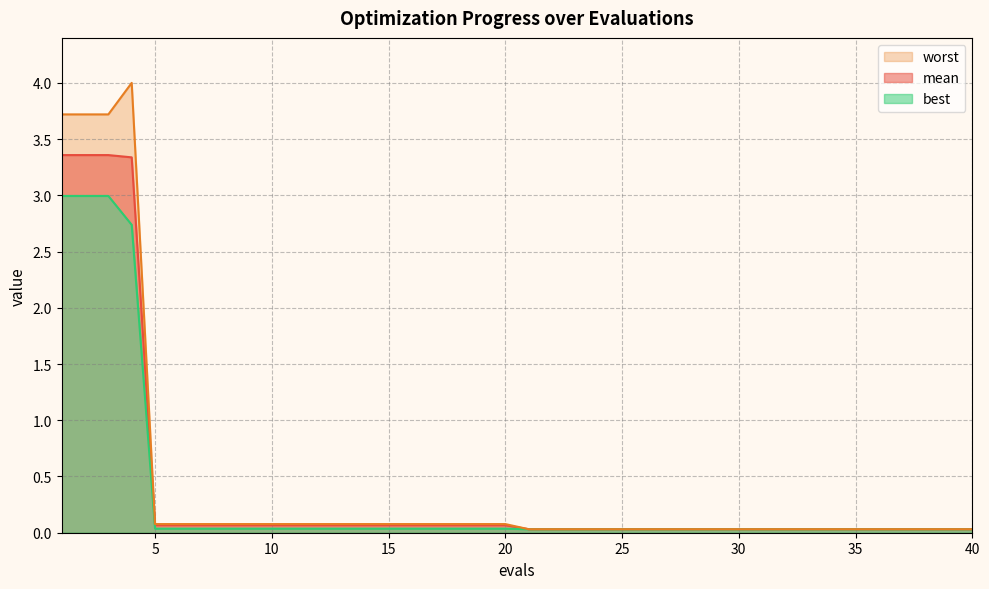

What is the value of the best point at the 3rd from the left?

3.0